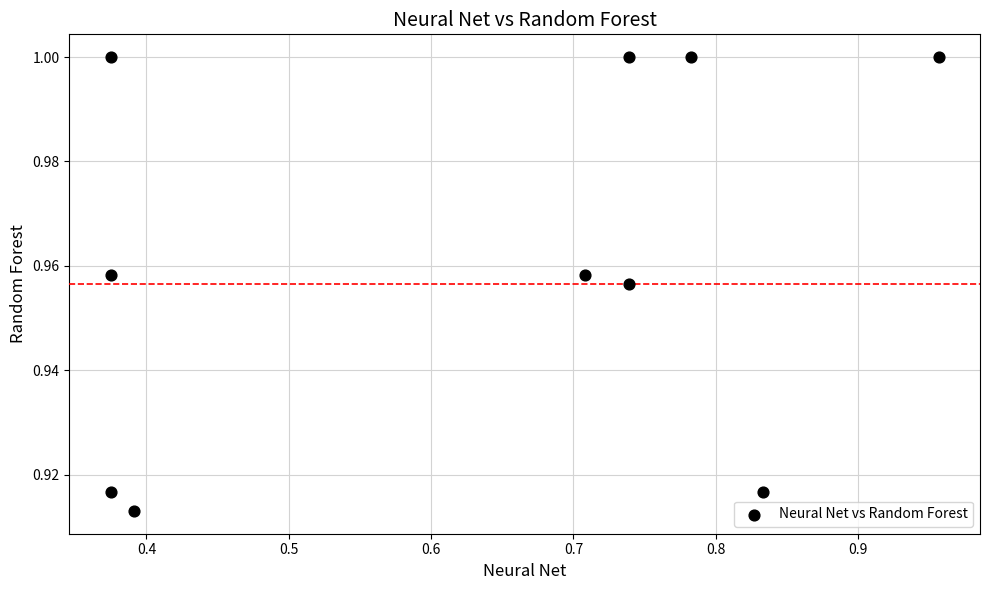

What is the average X value?

0.6